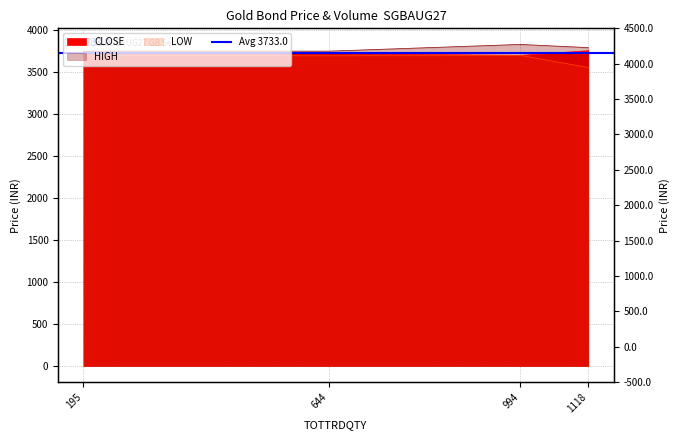

Reading right to left, list all the values displayed in this chart.

HIGH: 3792.0	3830.0	3750.0	3750.0
LOW: 3555.0	3700.0	3695.0	3700.0
CLOSE: 3755.0	3700.3	3722.0	3740.0